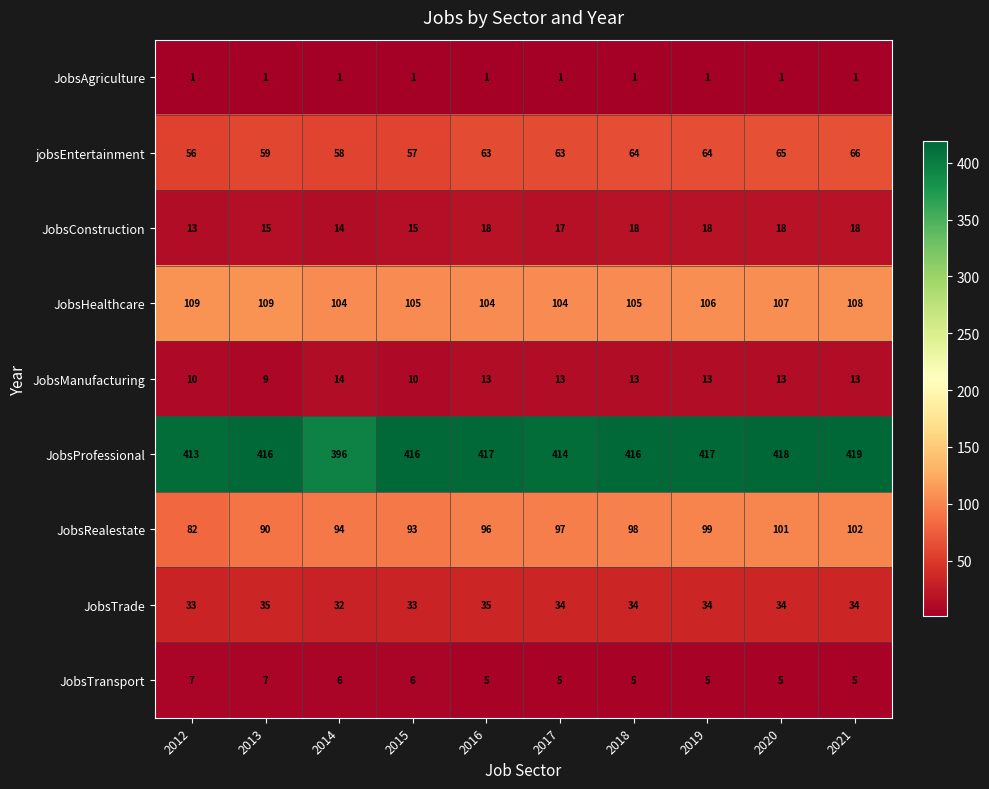

What is the highest value of the JobsTransport series?

7